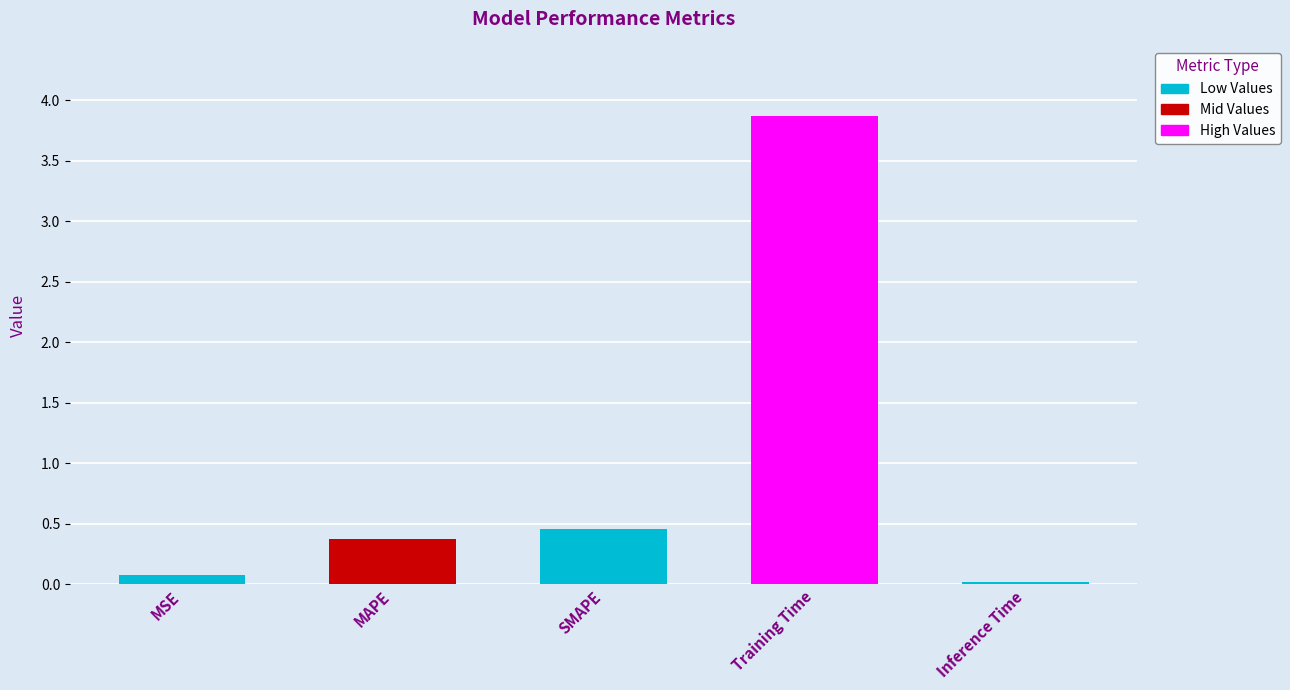

How many bars are there in total?

5